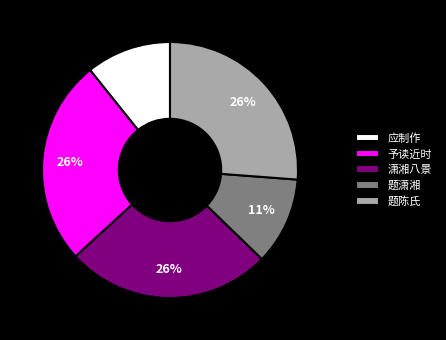

Combined, do 应制作 and 潇湘八景 account for over 50%?

No